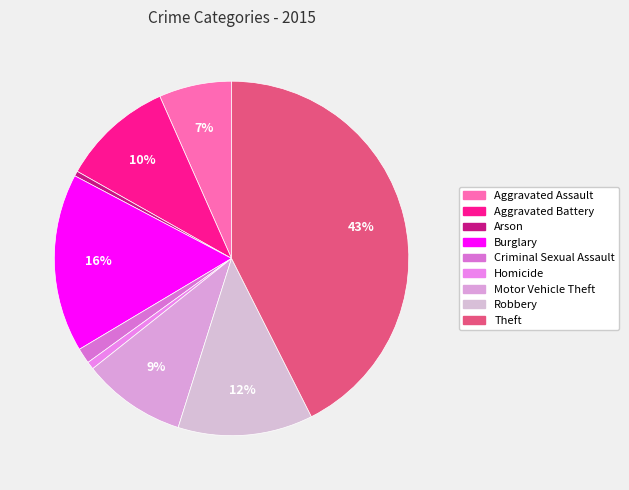

How many slices are in this pie chart?

9